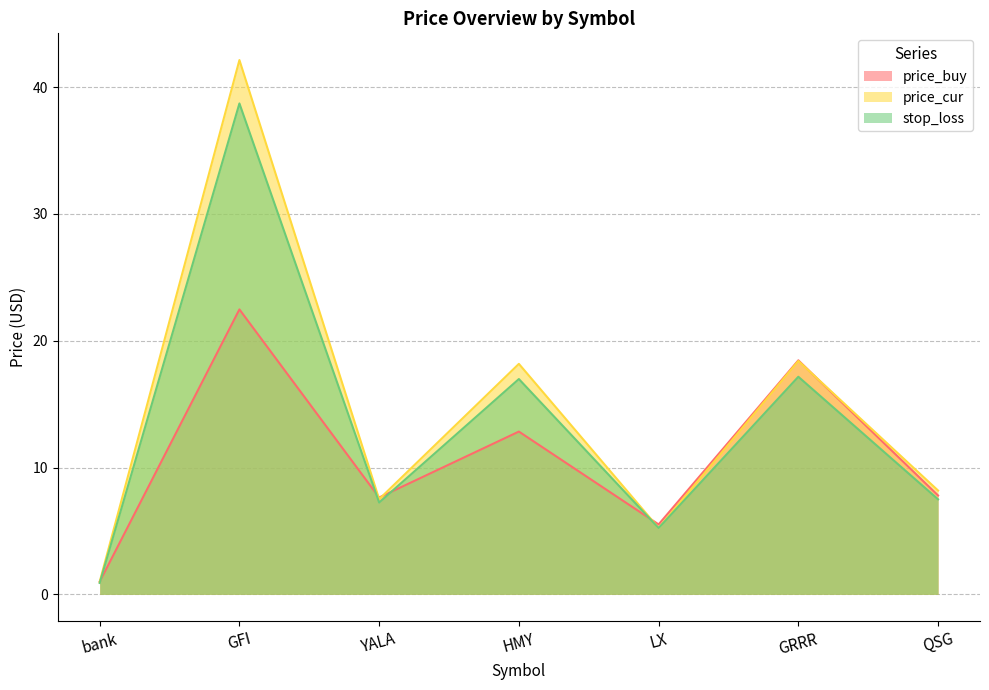

In stop_loss, how many points are higher than both neighbors (excluding endpoints)?

3